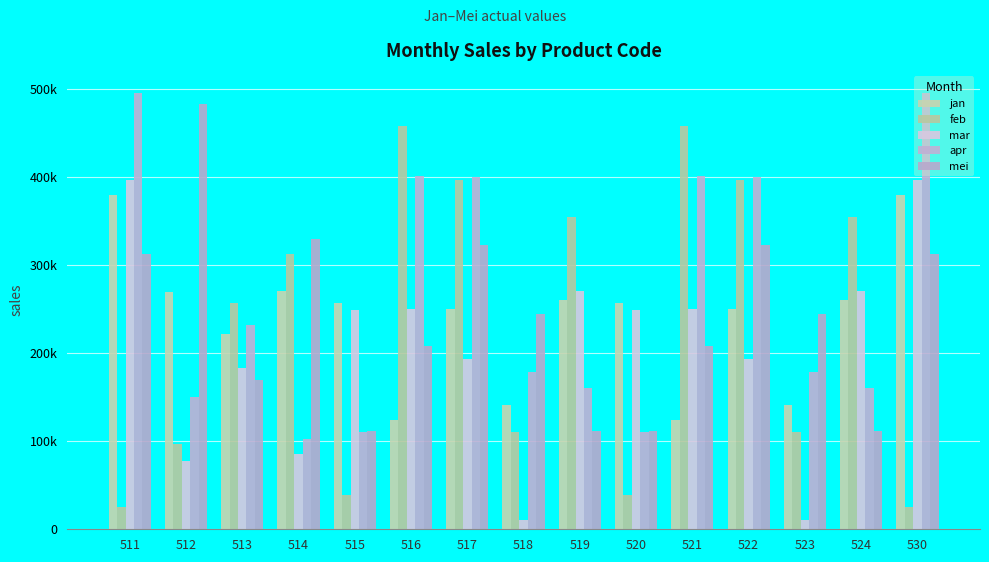

Reading left to right, transcribe all the data shown in this chart.

jan: 511=380000	512=270200	513=222500	514=270900	515=257100	516=124700	517=250300	518=141700	519=260700	520=257100	521=124700	522=250300	523=141700	524=260700	530=380000
feb: 511=25800	512=97000	513=257200	514=312400	515=39000	516=458100	517=397500	518=110700	519=355500	520=39000	521=458100	522=397500	523=110700	524=355500	530=25800
mar: 511=397600	512=77100	513=182900	514=85100	515=249500	516=250300	517=193400	518=10600	519=271400	520=249500	521=250300	522=193400	523=10600	524=271400	530=397600
apr: 511=496300	512=150900	513=232300	514=102200	515=110300	516=401400	517=400200	518=179300	519=160800	520=110300	521=401400	522=400200	523=179300	524=160800	530=496300
mei: 511=313500	512=483100	513=169500	514=330200	515=111300	516=208200	517=323100	518=244800	519=111400	520=111300	521=208200	522=323100	523=244800	524=111400	530=313500